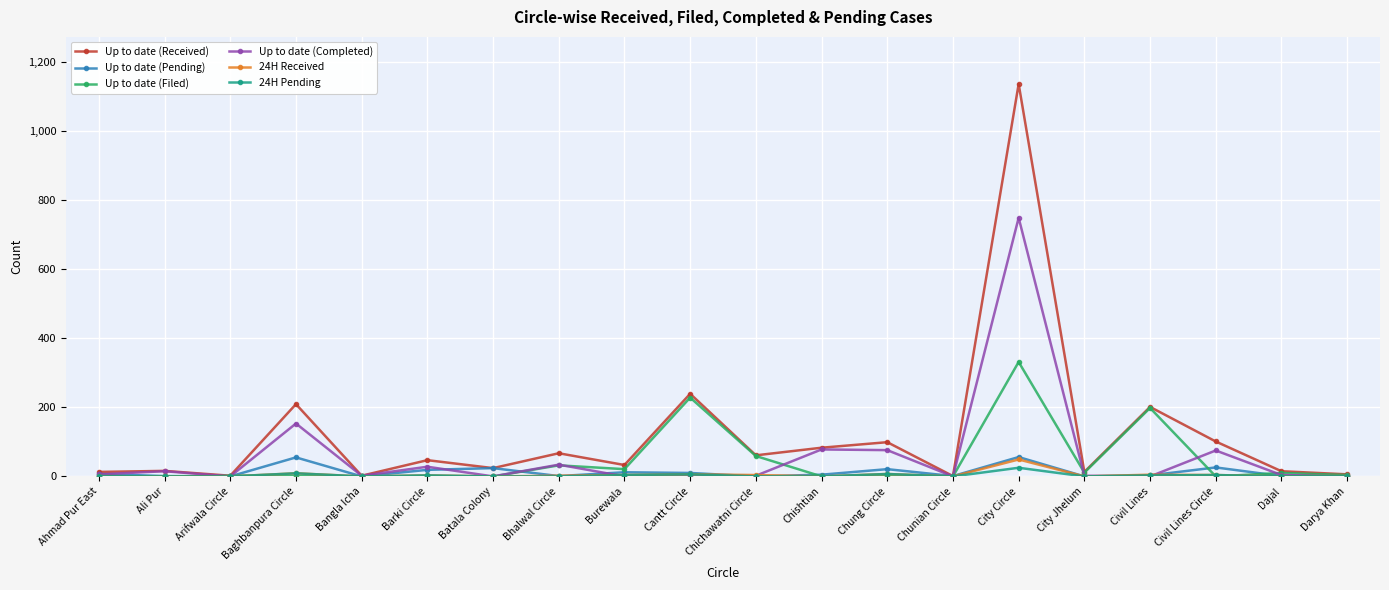

Where is Up to date (Received) nearest to the value 568?

Cantt Circle